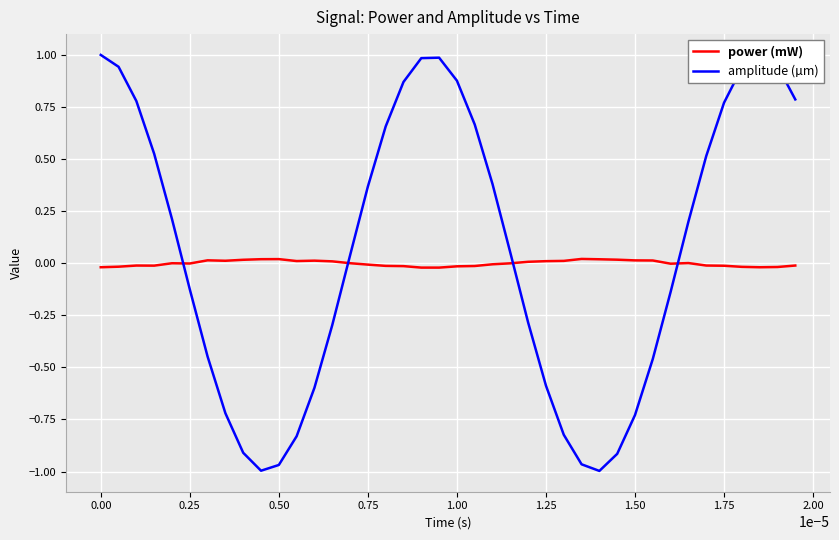

Rank the series by their maximum value, from highest to lowest.

amplitude (µm), power (mW)